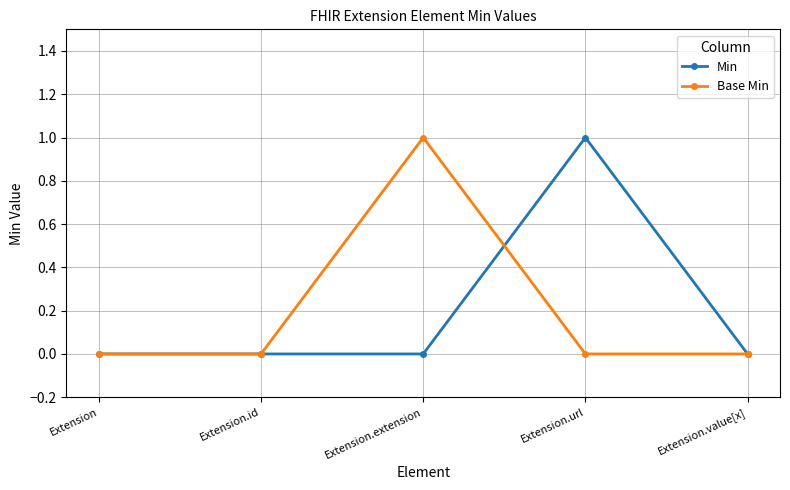

True or false: Base Min has more than 1 points higher than both neighbors.

False